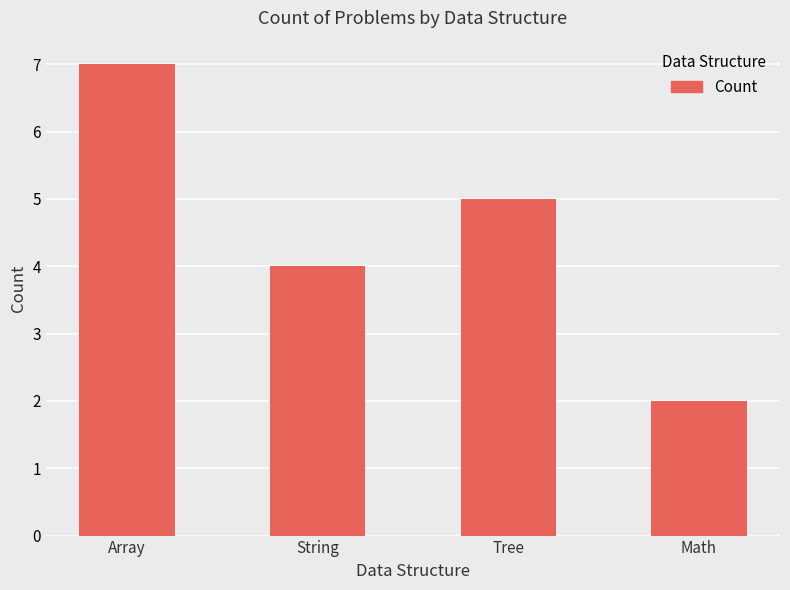

The value at Array is 7. True or false?

True